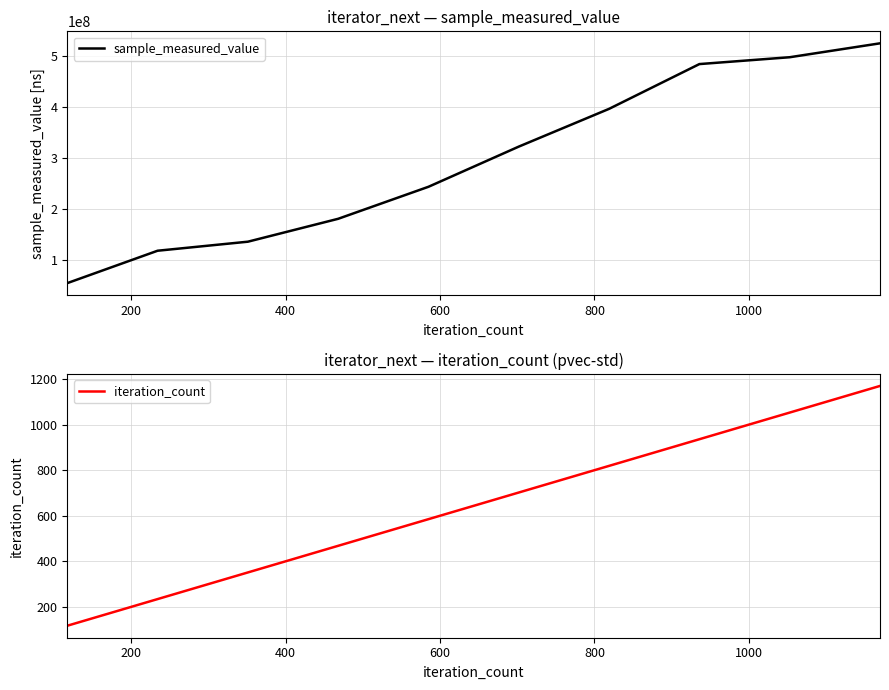

Reading left to right, what are all the values shown in this chart?

sample_measured_value: 54014412	117741734	135521151	180577378	243563221	322601208	396882432	484956073	498422140	525786279
iteration_count: 117	234	351	468	585	702	819	936	1053	1170